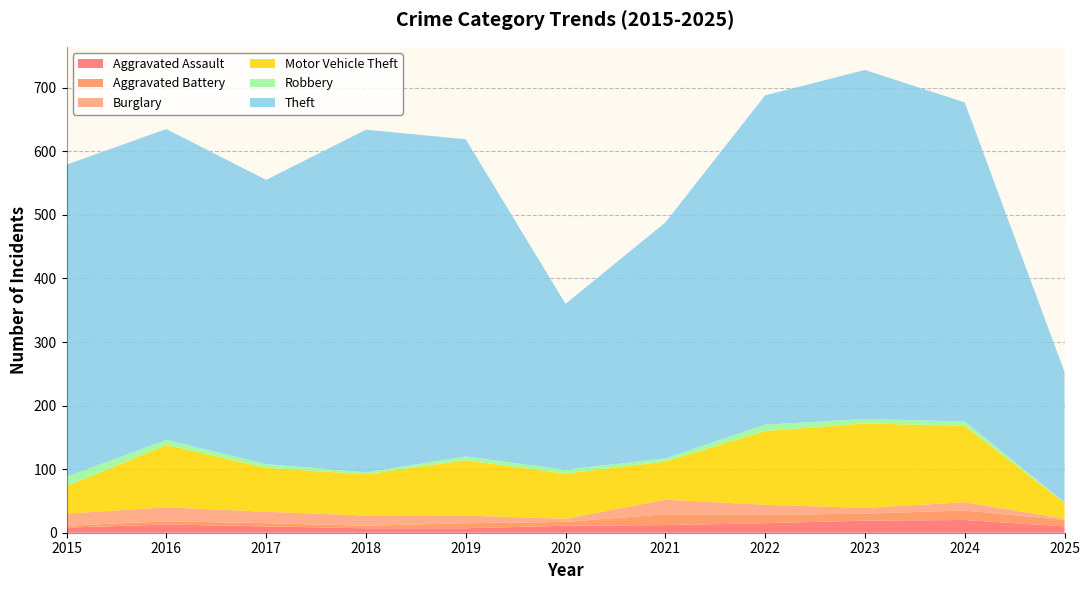

Reading left to right, what are all the values shown in this chart?

Aggravated Assault: 2015=8	2016=13	2017=10	2018=7	2019=7	2020=11	2021=12	2022=15	2023=19	2024=20	2025=10
Aggravated Battery: 2015=3	2016=5	2017=5	2018=4	2019=8	2020=6	2021=17	2022=13	2023=11	2024=15	2025=10
Burglary: 2015=19	2016=22	2017=18	2018=16	2019=12	2020=5	2021=23	2022=16	2023=9	2024=13	2025=2
Motor Vehicle Theft: 2015=43	2016=98	2017=69	2018=65	2019=87	2020=71	2021=60	2022=116	2023=133	2024=120	2025=25
Robbery: 2015=15	2016=8	2017=6	2018=3	2019=6	2020=6	2021=5	2022=10	2023=7	2024=7	2025=1
Theft: 2015=491	2016=489	2017=447	2018=539	2019=499	2020=261	2021=371	2022=518	2023=549	2024=502	2025=205